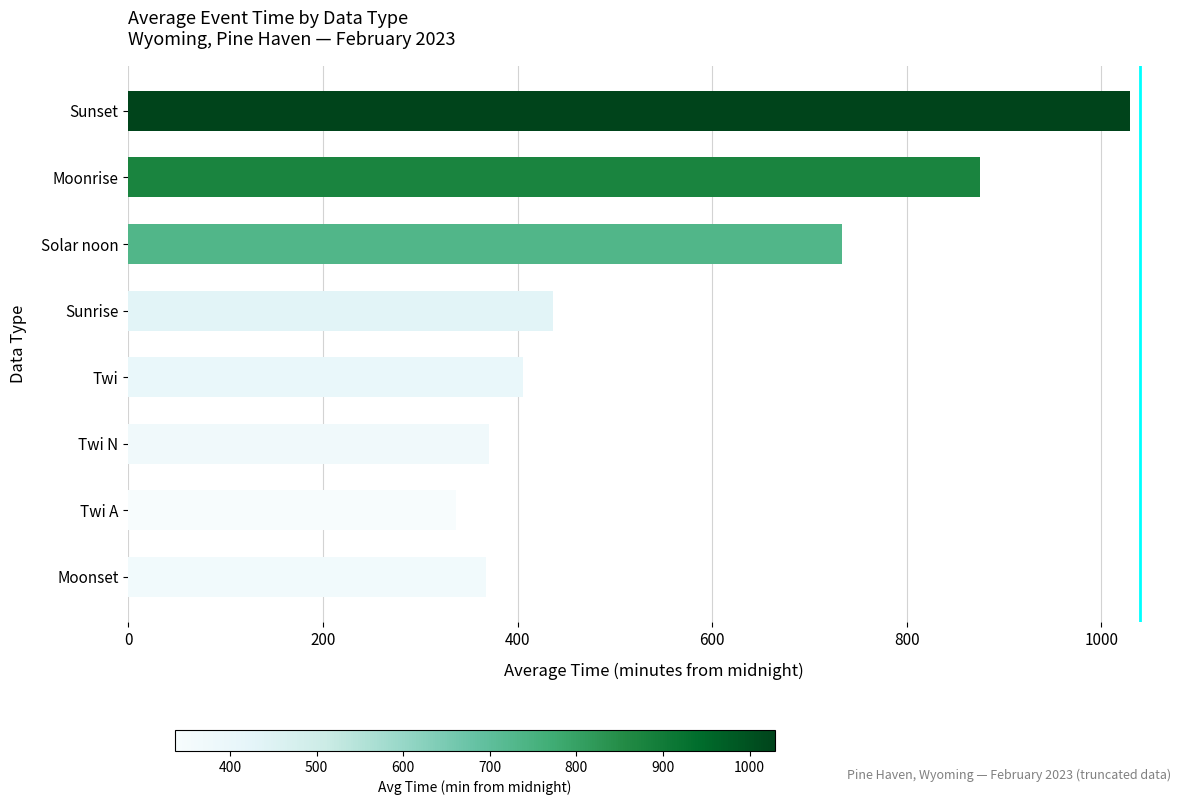

The value at Sunrise is 436.5. True or false?

True